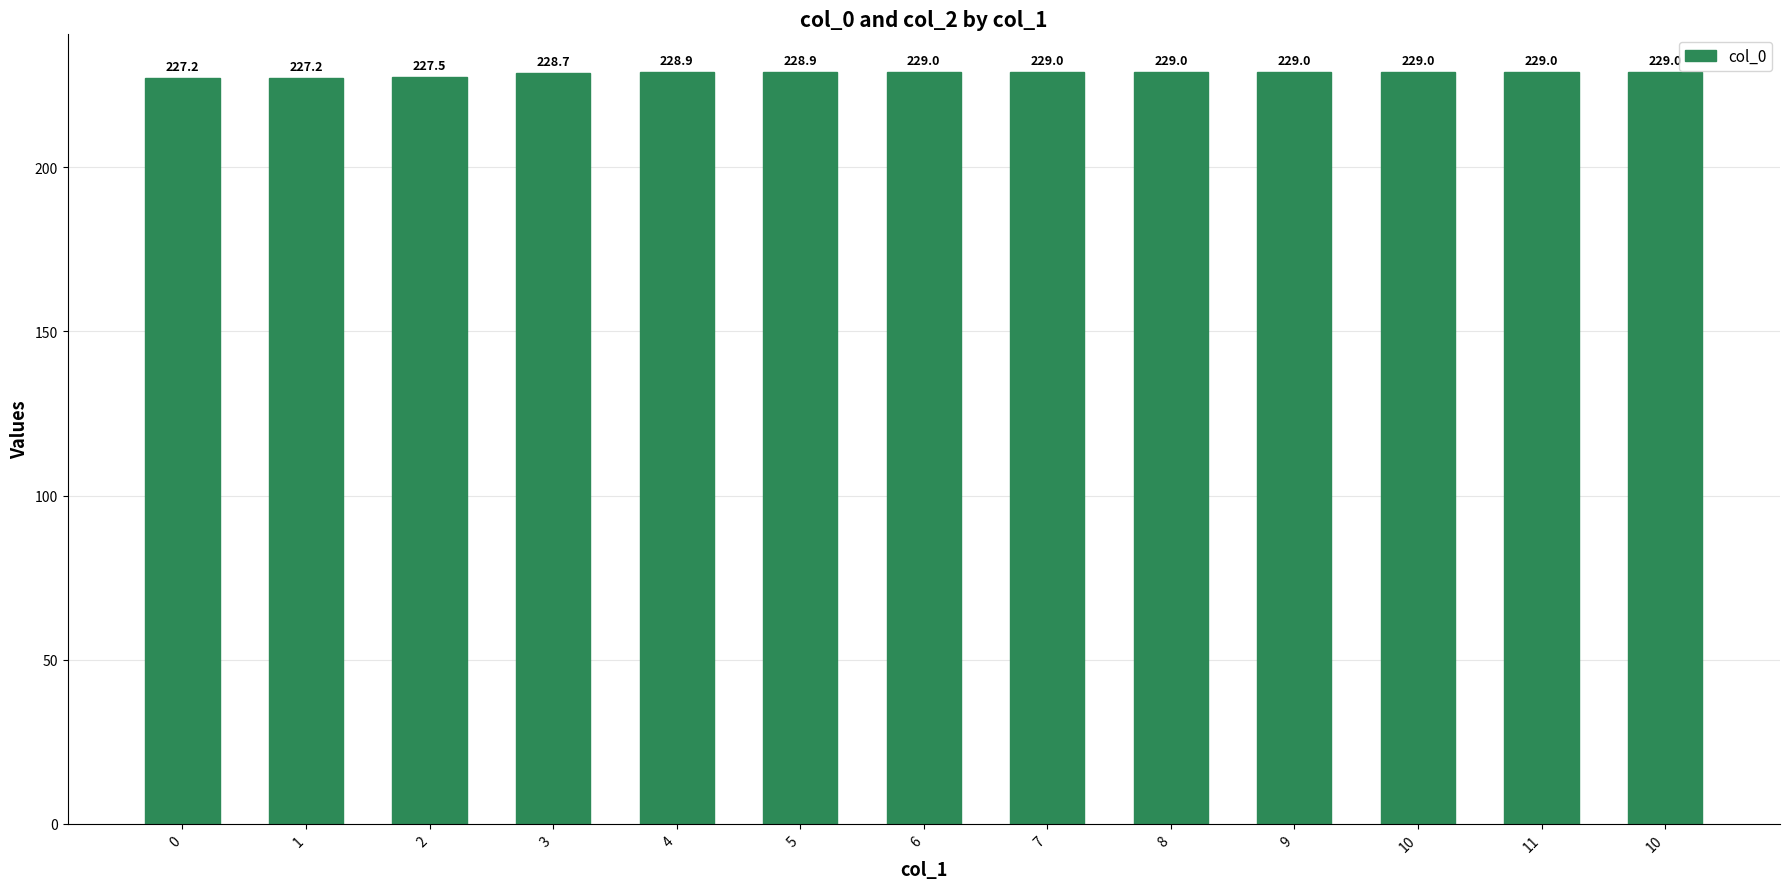

What is the value of the 9th bar from the left?

229.0